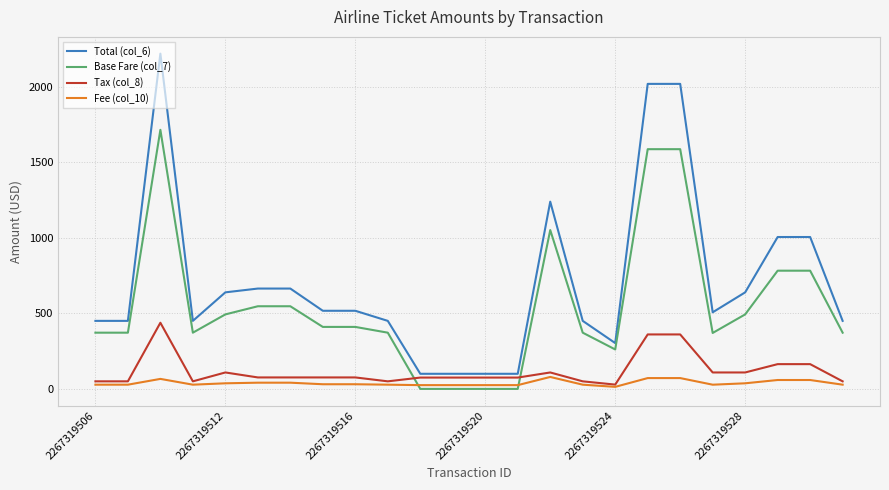

Which series ends up on top after the final intersection of Base Fare (col_7) and Tax (col_8)?

Base Fare (col_7)